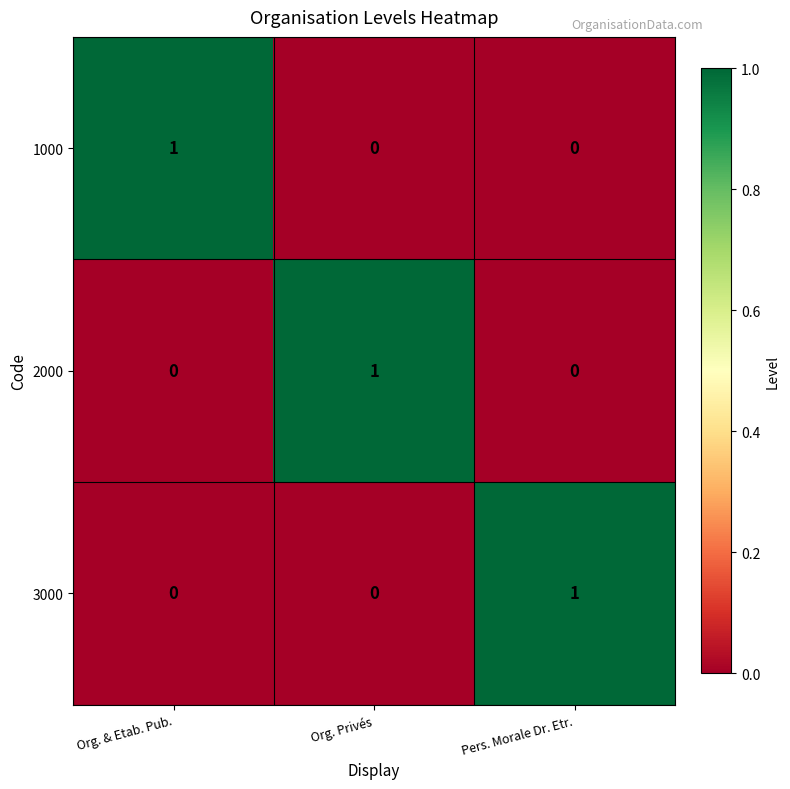

The value of 3000 at Pers. Morale Dr. Etr. is 1. True or false?

True